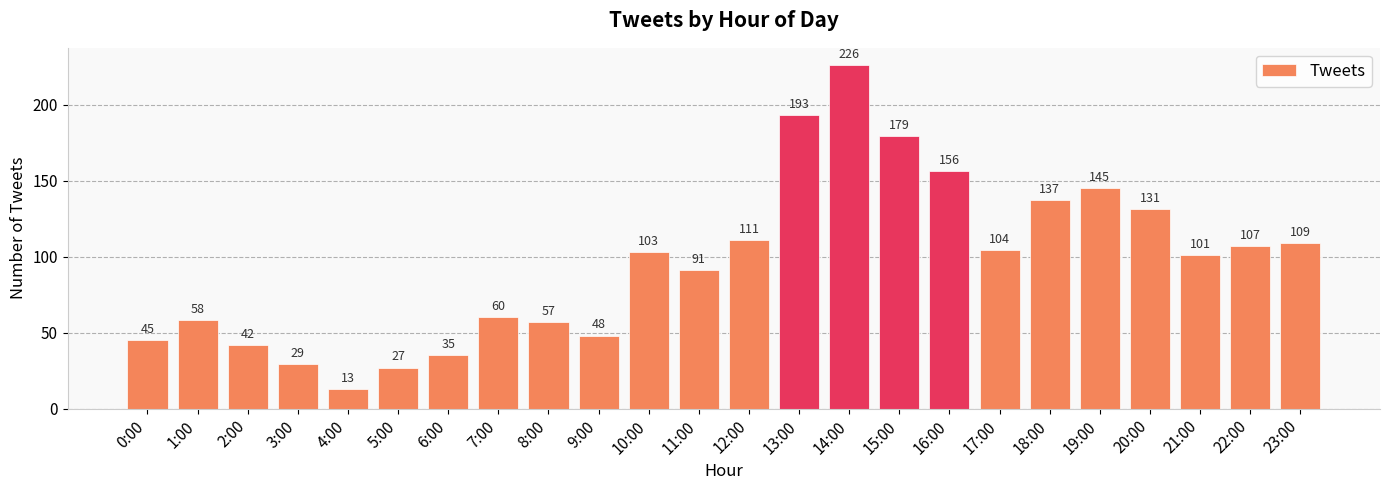

Reading left to right, extract all data points from this chart.

0:00=45	1:00=58	2:00=42	3:00=29	4:00=13	5:00=27	6:00=35	7:00=60	8:00=57	9:00=48	10:00=103	11:00=91	12:00=111	13:00=193	14:00=226	15:00=179	16:00=156	17:00=104	18:00=137	19:00=145	20:00=131	21:00=101	22:00=107	23:00=109